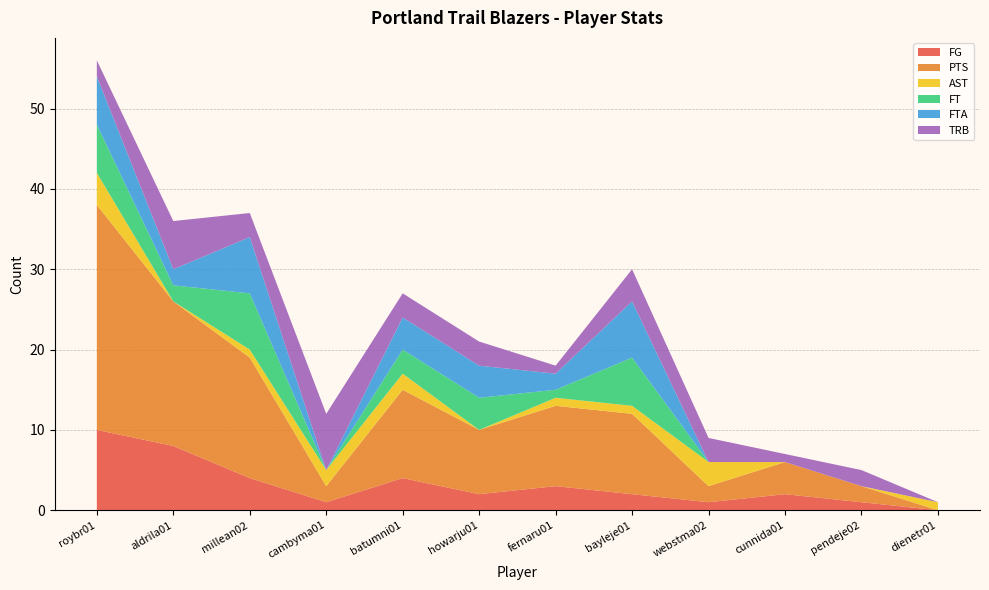

Reading right to left, what are all the values shown in this chart?

FG: dienetr01=0	pendeje02=1	cunnida01=2	webstma02=1	bayleje01=2	fernaru01=3	howarju01=2	batumni01=4	cambyma01=1	millean02=4	aldrila01=8	roybr01=10
PTS: dienetr01=0	pendeje02=2	cunnida01=4	webstma02=2	bayleje01=10	fernaru01=10	howarju01=8	batumni01=11	cambyma01=2	millean02=15	aldrila01=18	roybr01=28
AST: dienetr01=1	pendeje02=0	cunnida01=0	webstma02=3	bayleje01=1	fernaru01=1	howarju01=0	batumni01=2	cambyma01=2	millean02=1	aldrila01=0	roybr01=4
FT: dienetr01=0	pendeje02=0	cunnida01=0	webstma02=0	bayleje01=6	fernaru01=1	howarju01=4	batumni01=3	cambyma01=0	millean02=7	aldrila01=2	roybr01=6
FTA: dienetr01=0	pendeje02=0	cunnida01=0	webstma02=0	bayleje01=7	fernaru01=2	howarju01=4	batumni01=4	cambyma01=0	millean02=7	aldrila01=2	roybr01=6
TRB: dienetr01=0	pendeje02=2	cunnida01=1	webstma02=3	bayleje01=4	fernaru01=1	howarju01=3	batumni01=3	cambyma01=7	millean02=3	aldrila01=6	roybr01=2